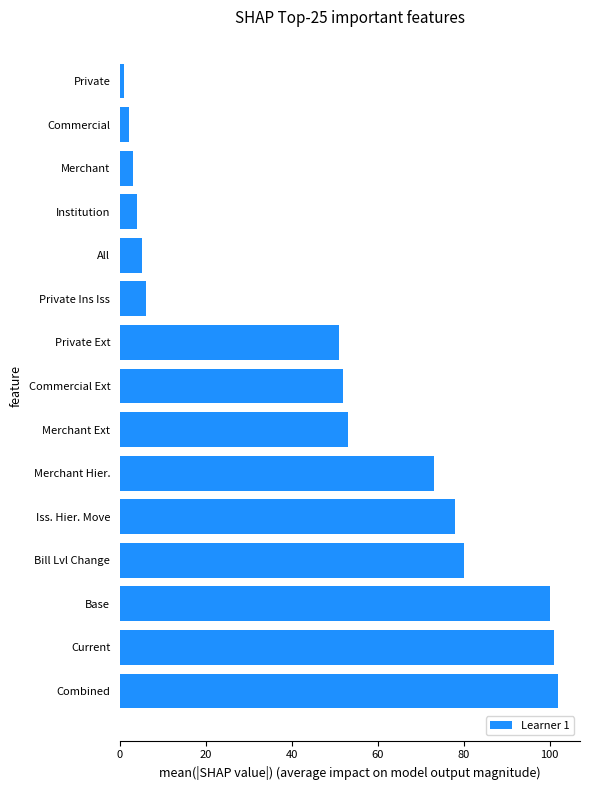

Rank the categories by value from lowest to highest.

Private, Commercial, Merchant, Institution, All, Private Ins Iss, Private Ext, Commercial Ext, Merchant Ext, Merchant Hier., Iss. Hier. Move, Bill Lvl Change, Base, Current, Combined